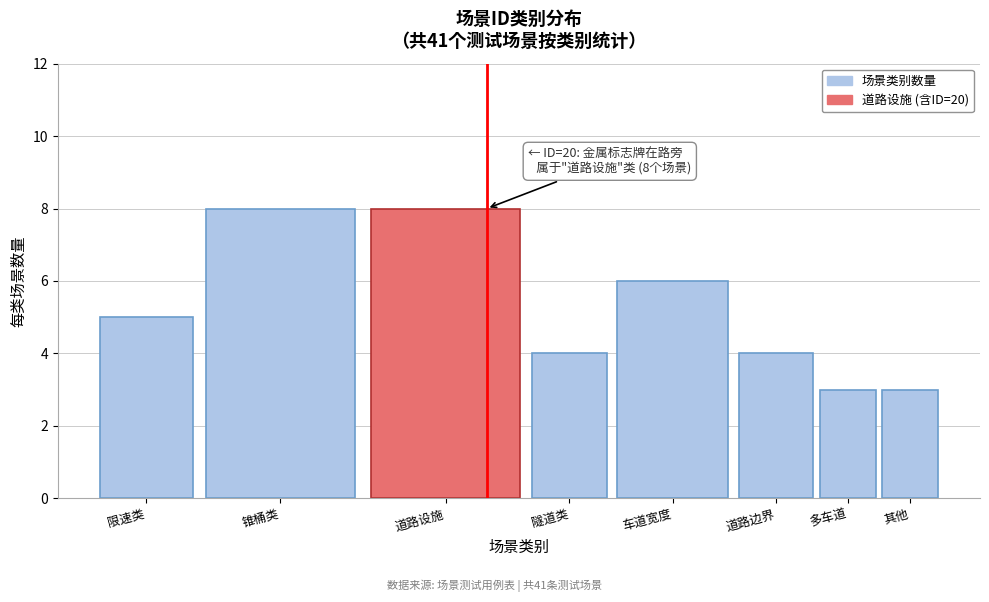

Reading right to left, what are all the values shown in this chart?

3	3	4	6	4	8	8	5